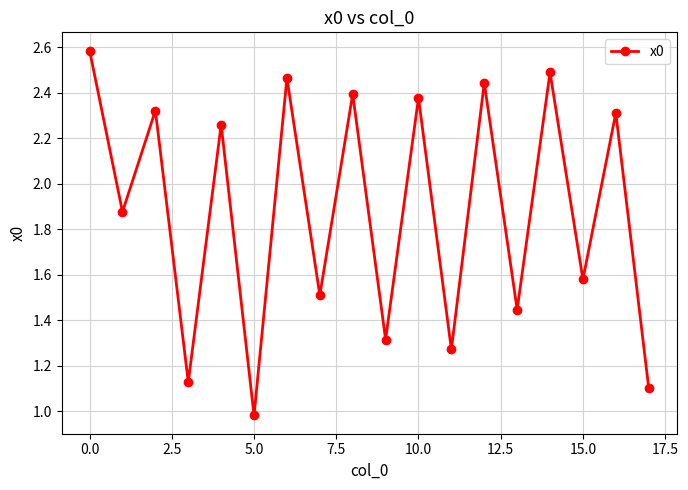

How many series are shown in this chart?

1